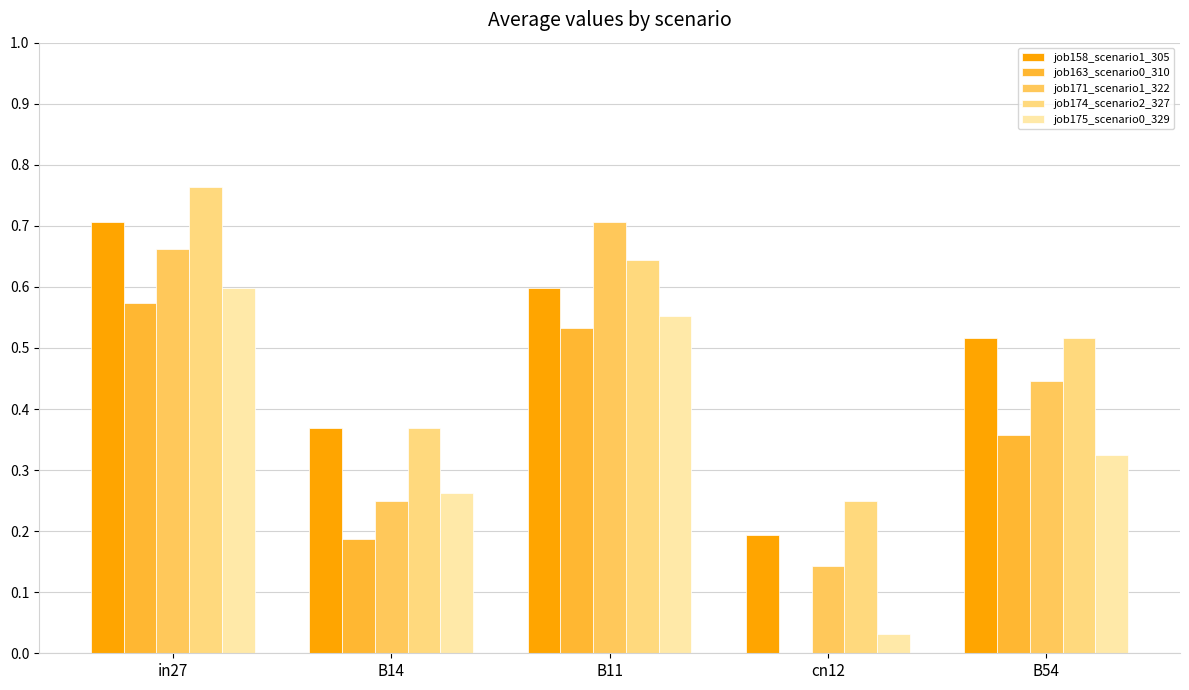

What is the sum of the job163_scenario0_310 values at B54 and cn12?

0.4